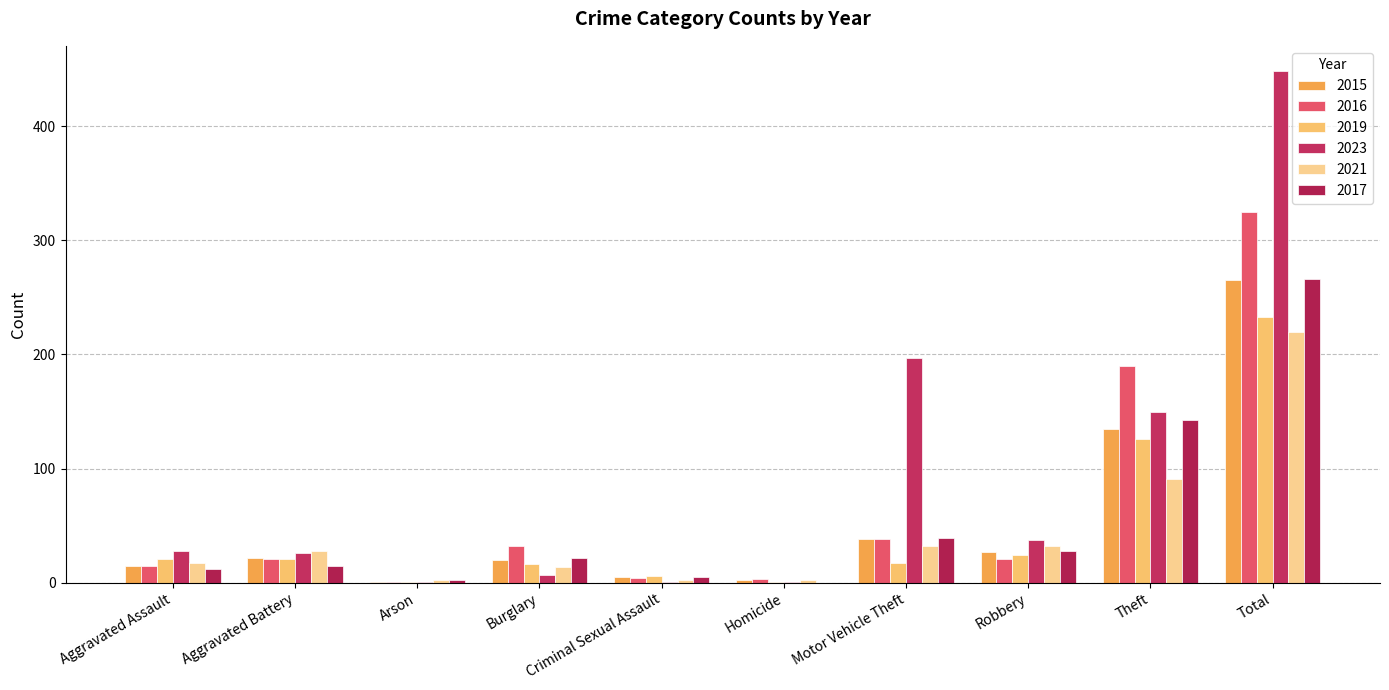

Rank the series by their maximum value, from highest to lowest.

2023, 2016, 2017, 2015, 2019, 2021